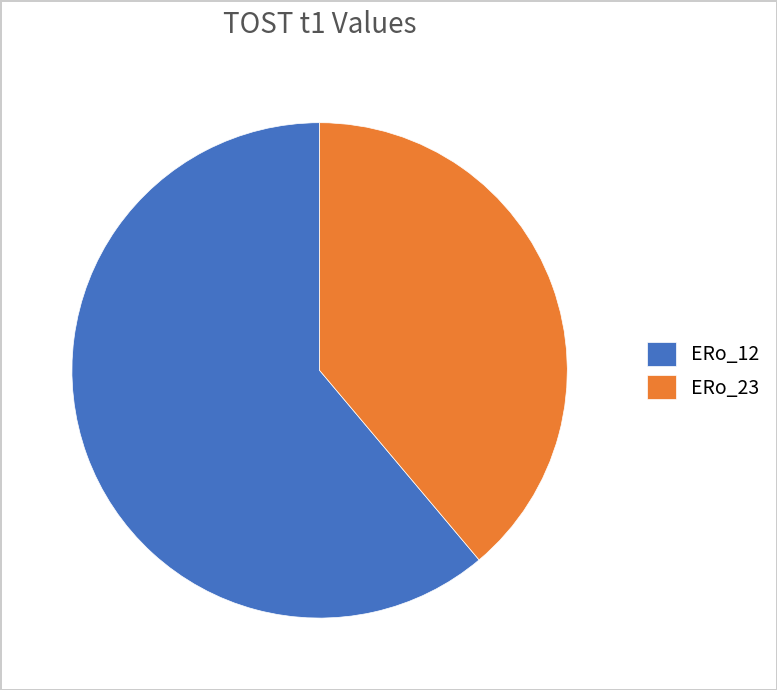

What is the largest slice in the pie chart?

ERo_12